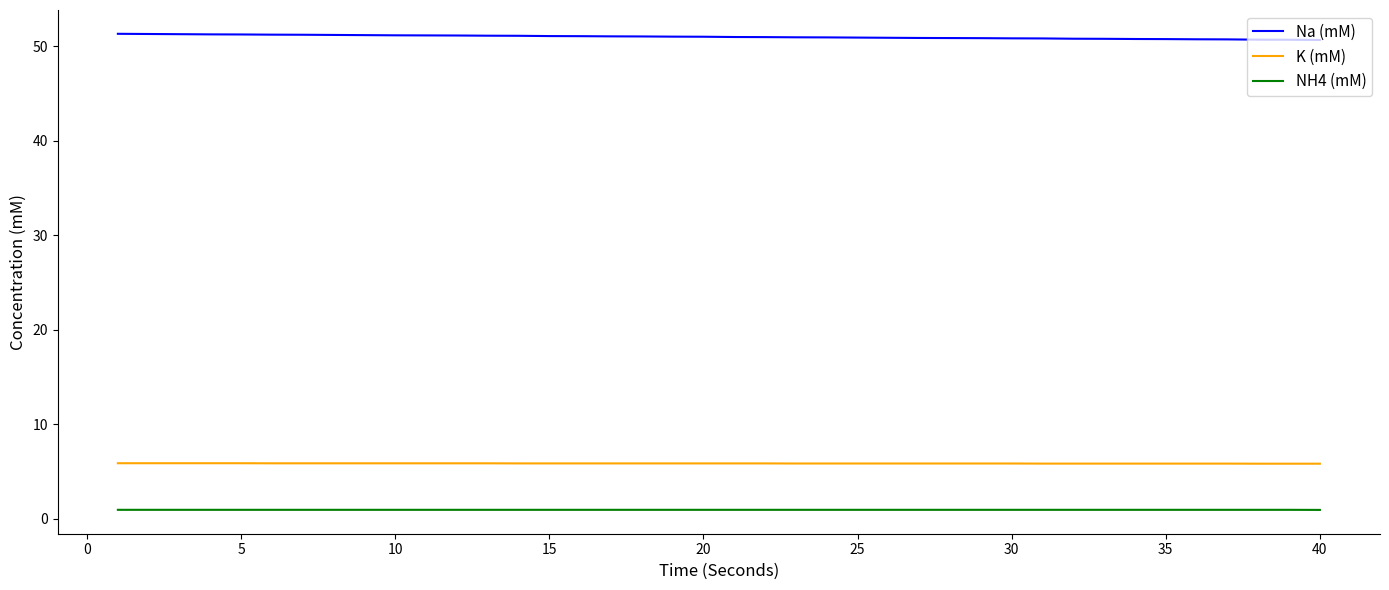

True or false: NH4 (mM) and K (mM) intersect in this chart.

False